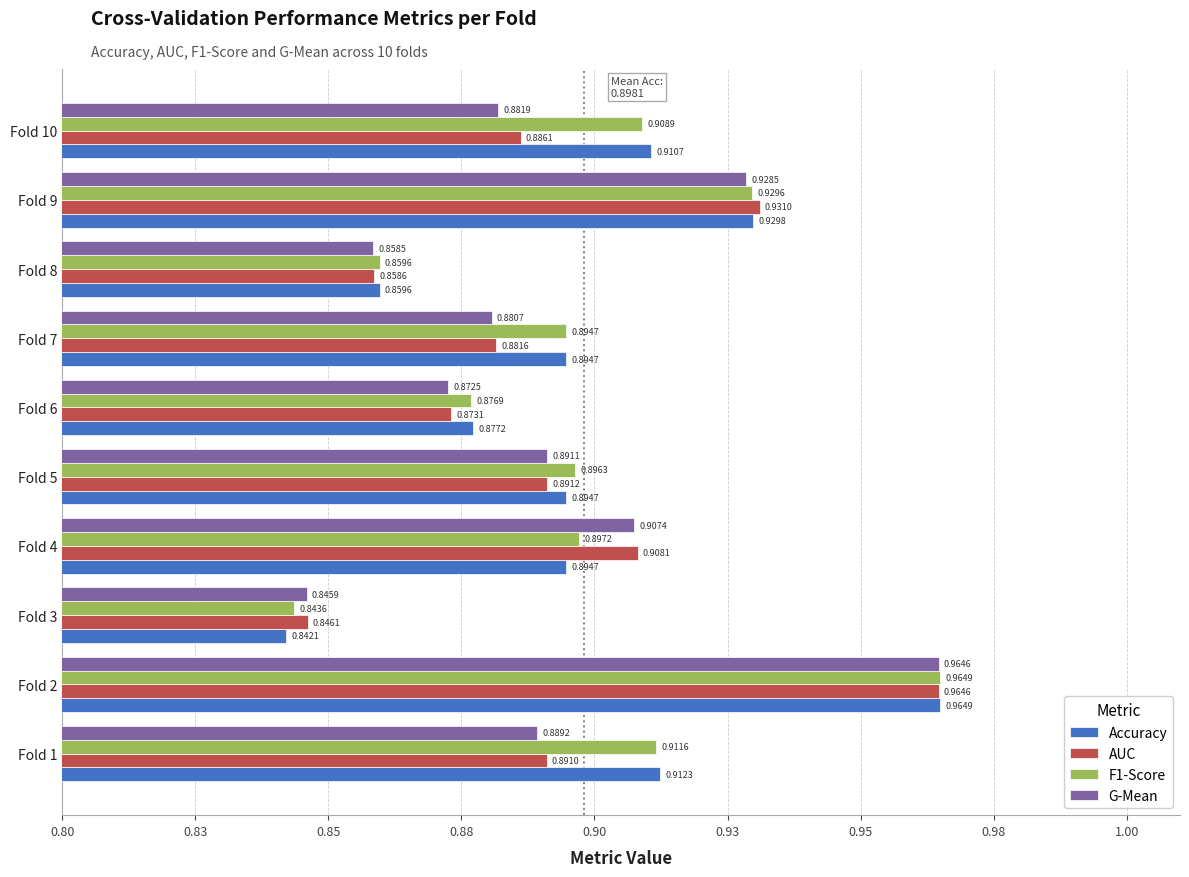

Reading right to left, list all the values displayed in this chart.

Accuracy: 0.9	0.9	0.9	0.9	0.9	0.9	0.9	0.8	1.0	0.9
AUC: 0.9	0.9	0.9	0.9	0.9	0.9	0.9	0.8	1.0	0.9
F1-Score: 0.9	0.9	0.9	0.9	0.9	0.9	0.9	0.8	1.0	0.9
G-Mean: 0.9	0.9	0.9	0.9	0.9	0.9	0.9	0.8	1.0	0.9